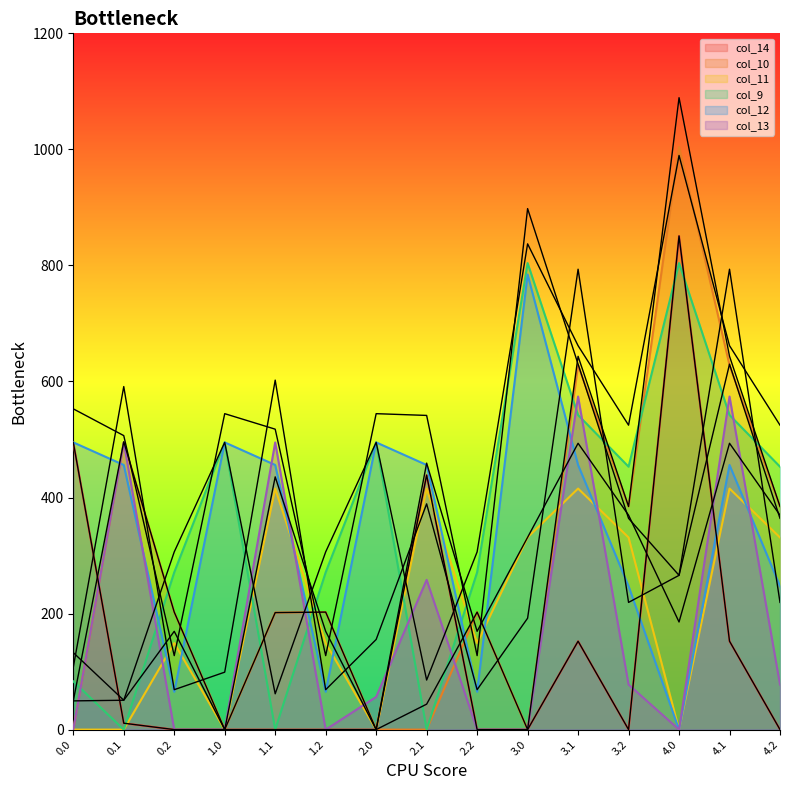

What is the difference between the second highest and second lowest values in the col_11 series?

415.4